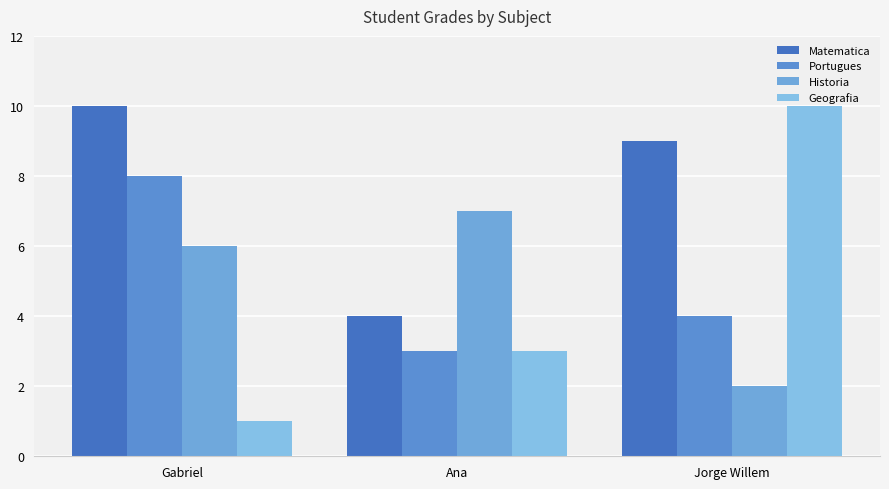

Which category has the lowest value across all series?

Gabriel